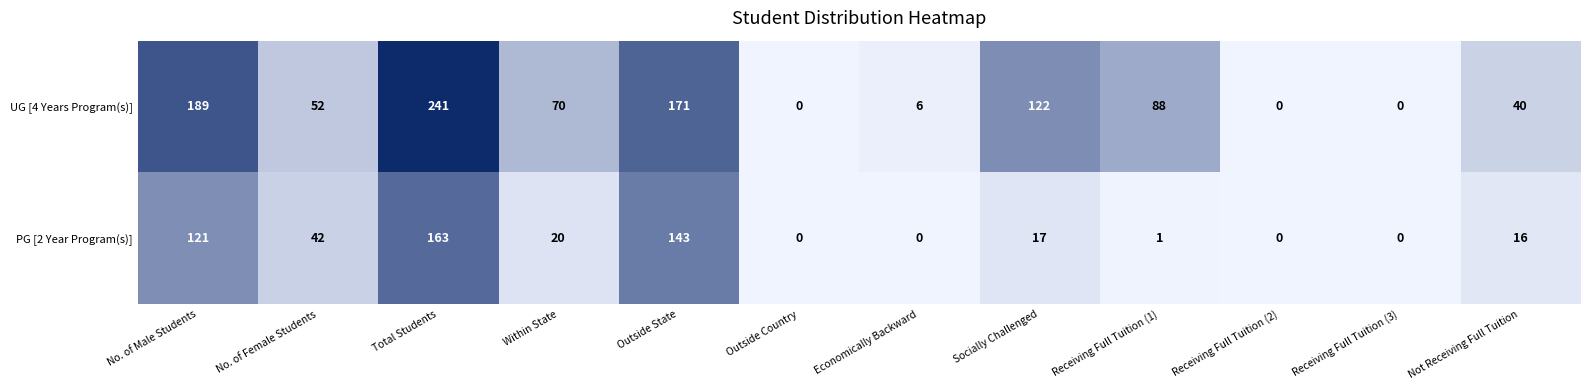

Which series has the largest range (max minus min)?

UG [4 Years Program(s)]